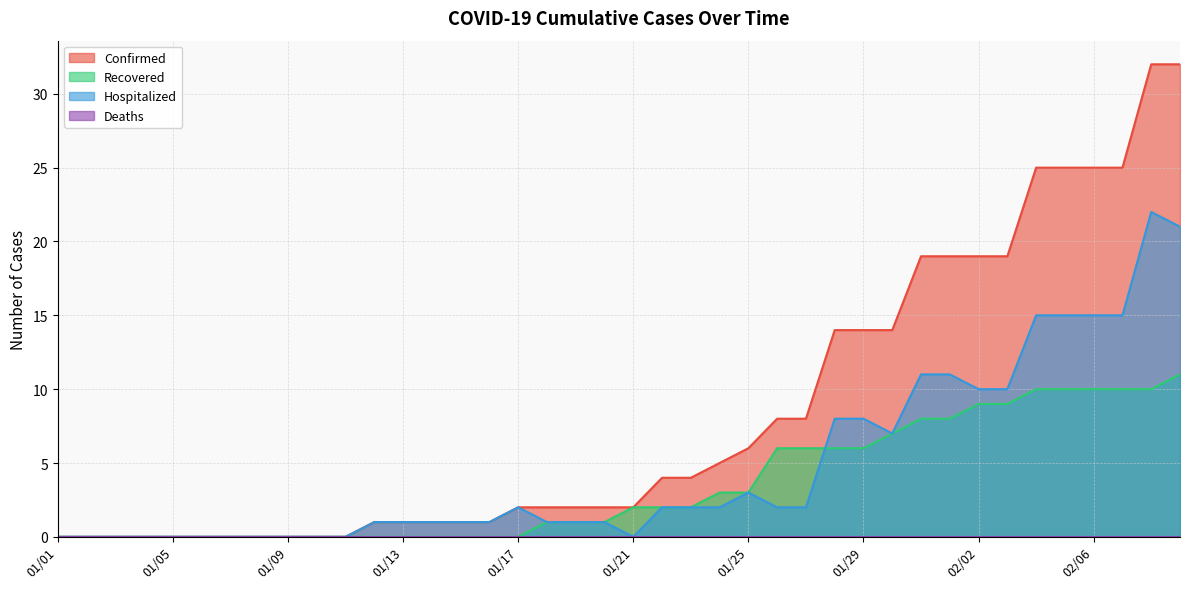

Reading left to right, transcribe all the data shown in this chart.

Confirmed: 0	0	0	0	0	0	0	0	0	0	0	1	1	1	1	1	2	2	2	2	2	4	4	5	6	8	8	14	14	14	19	19	19	19	25	25	25	25	32	32
Recovered: 0	0	0	0	0	0	0	0	0	0	0	0	0	0	0	0	0	1	1	1	2	2	2	3	3	6	6	6	6	7	8	8	9	9	10	10	10	10	10	11
Hospitalized: 0	0	0	0	0	0	0	0	0	0	0	1	1	1	1	1	2	1	1	1	0	2	2	2	3	2	2	8	8	7	11	11	10	10	15	15	15	15	22	21